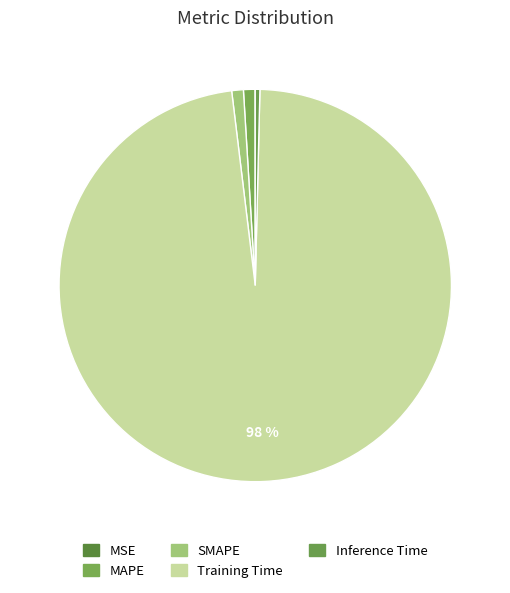

What is the total percentage of Inference Time and MSE?

0.4%